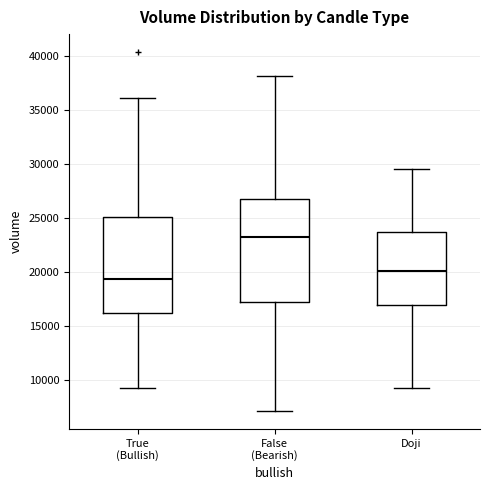

Which box is the tallest, from its lower edge to its upper edge?

False (Bearish)